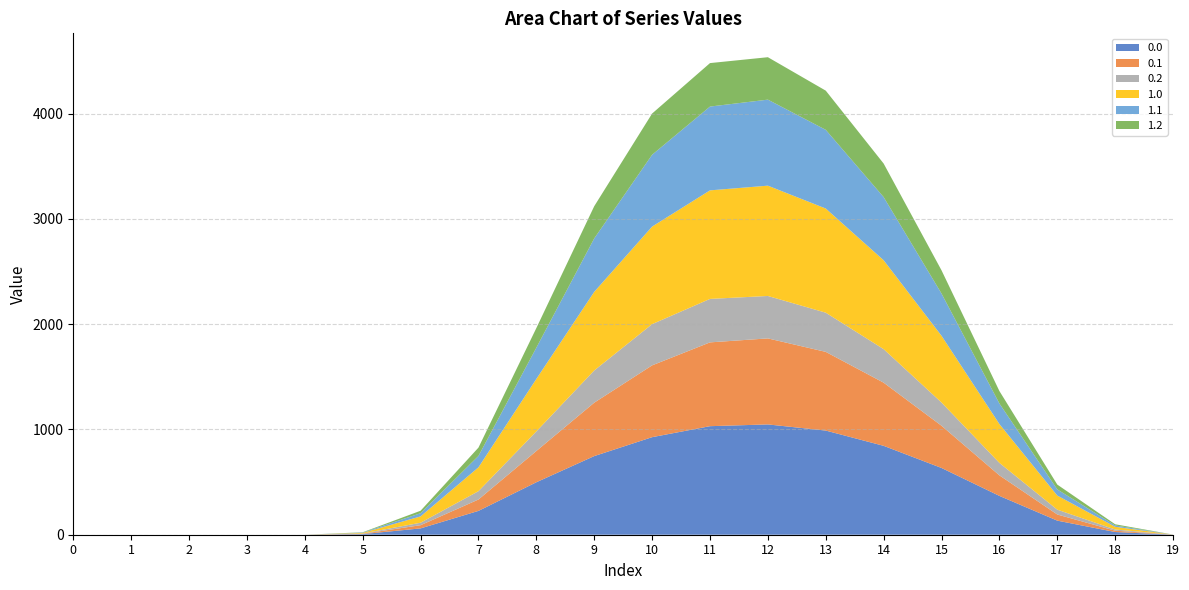

Reading right to left, transcribe all the data shown in this chart.

0.0: 19=0.5	18=25.7	17=133.8	16=368.9	15=634.3	14=844.6	13=989.6	12=1048.0	11=1031.3	10=926.9	9=747.1	8=498.5	7=226.4	6=60.2	5=5.9	4=0.0	3=0.0	2=0.0	1=0.0	0=0.0
0.1: 19=0.2	18=12.7	17=58.4	16=195.1	15=401.1	14=600.1	13=747.7	12=817.3	11=796.2	10=682.3	9=507.4	8=296.9	7=108.2	6=30.4	5=3.1	4=0.0	3=0.0	2=0.0	1=0.0	0=0.0
0.2: 19=0.1	18=11.3	17=45.9	16=118.5	15=220.6	14=318.6	13=372.4	12=403.2	11=413.0	10=391.7	9=306.1	8=186.3	7=79.2	6=23.4	5=2.6	4=0.0	3=0.0	2=0.0	1=0.0	0=0.0
1.0: 19=0.5	18=25.7	17=133.8	16=368.9	15=634.3	14=844.6	13=989.6	12=1048.0	11=1031.3	10=926.9	9=747.1	8=498.5	7=226.4	6=60.2	5=5.9	4=0.0	3=0.0	2=0.0	1=0.0	0=0.0
1.1: 19=0.2	18=12.7	17=58.4	16=195.1	15=401.1	14=600.1	13=747.7	12=817.3	11=796.2	10=682.3	9=507.4	8=296.9	7=108.2	6=30.4	5=3.1	4=0.0	3=0.0	2=0.0	1=0.0	0=0.0
1.2: 19=0.1	18=11.3	17=45.9	16=118.5	15=220.6	14=318.6	13=372.4	12=403.2	11=413.0	10=391.7	9=306.1	8=186.3	7=79.2	6=23.4	5=2.6	4=0.0	3=0.0	2=0.0	1=0.0	0=0.0